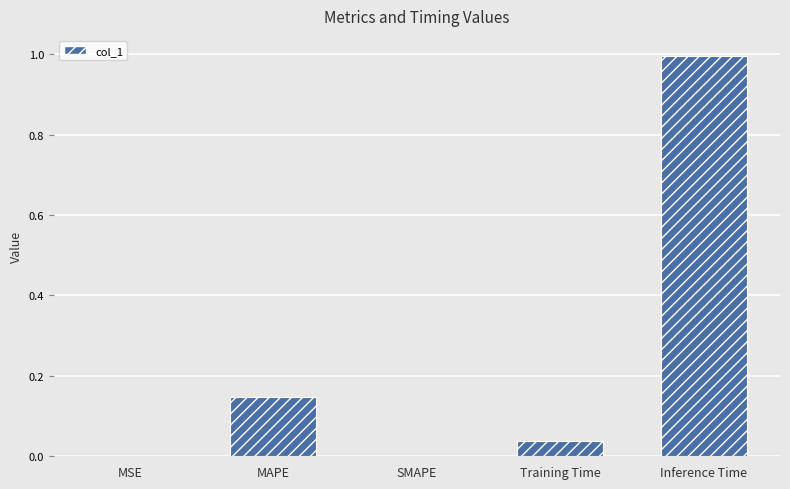

The value at Training Time is 0.1. True or false?

False